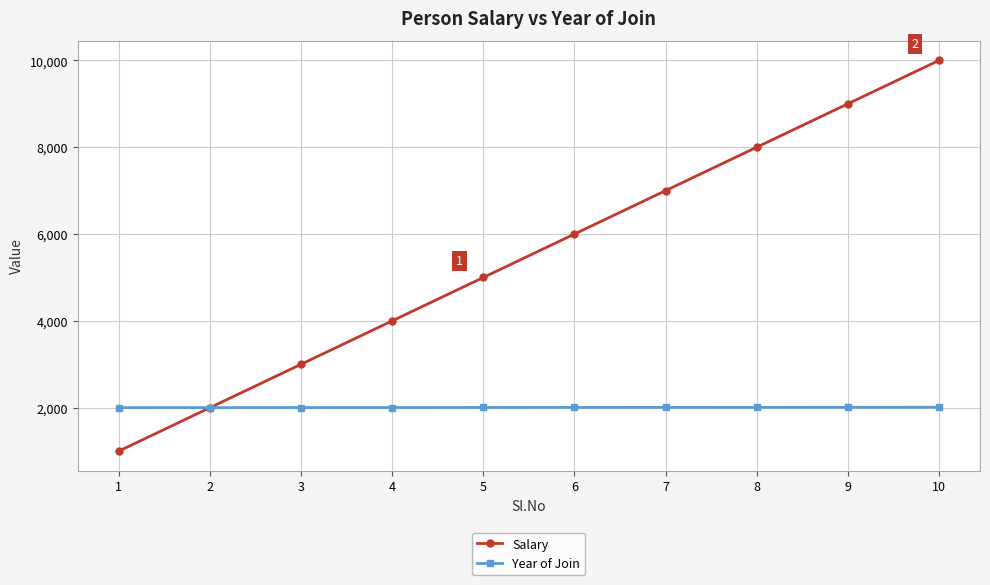

What is the greatest value displayed?

10000